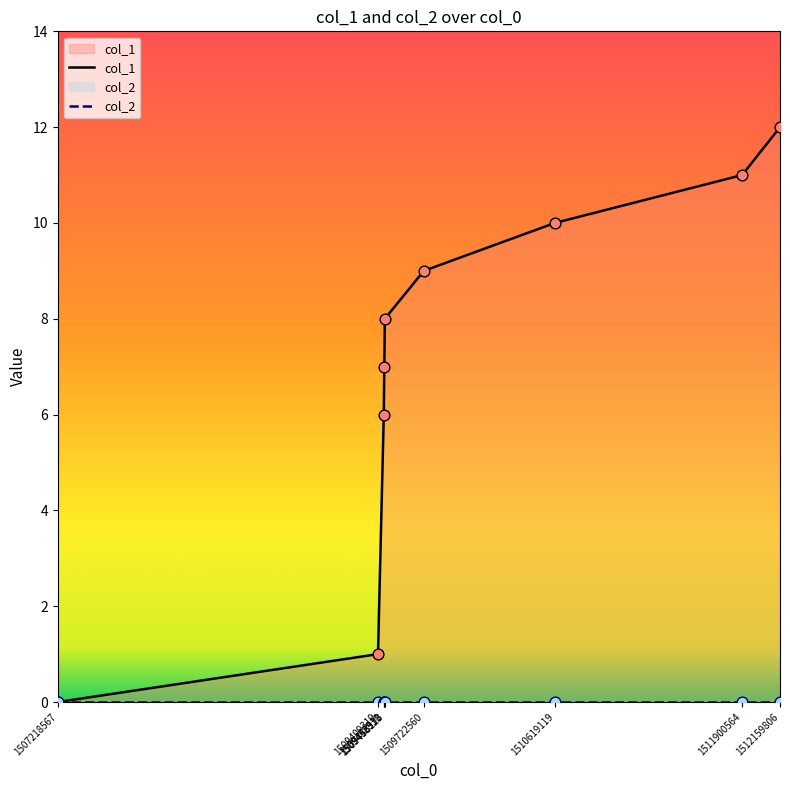

Which series contains the lowest Y value?

col_1